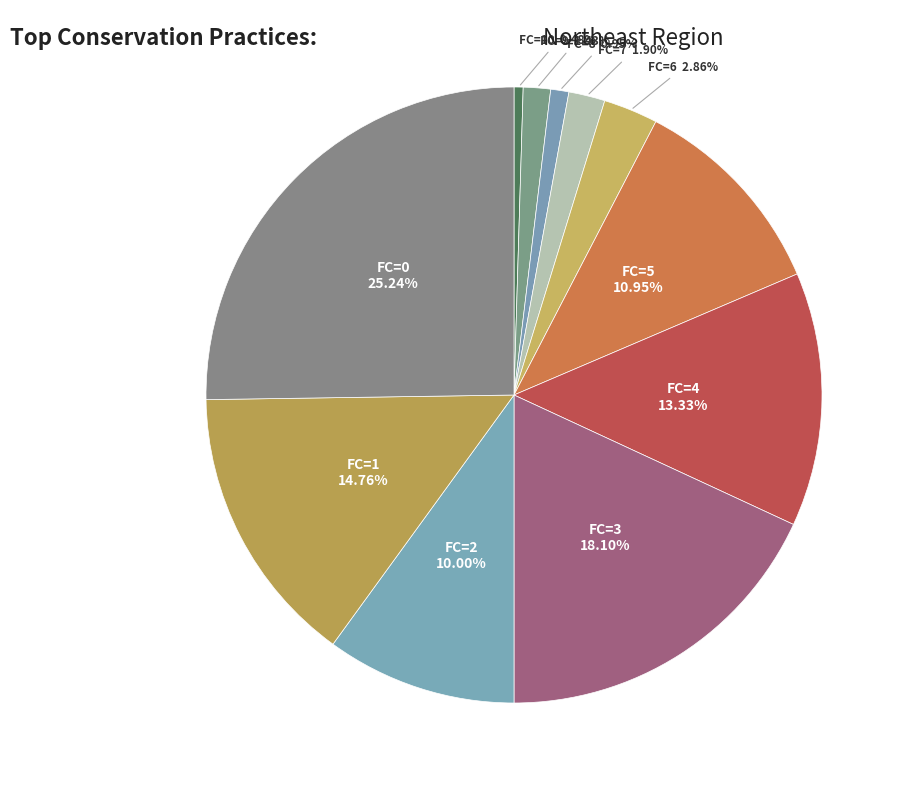

How many segments does this pie chart have?

11